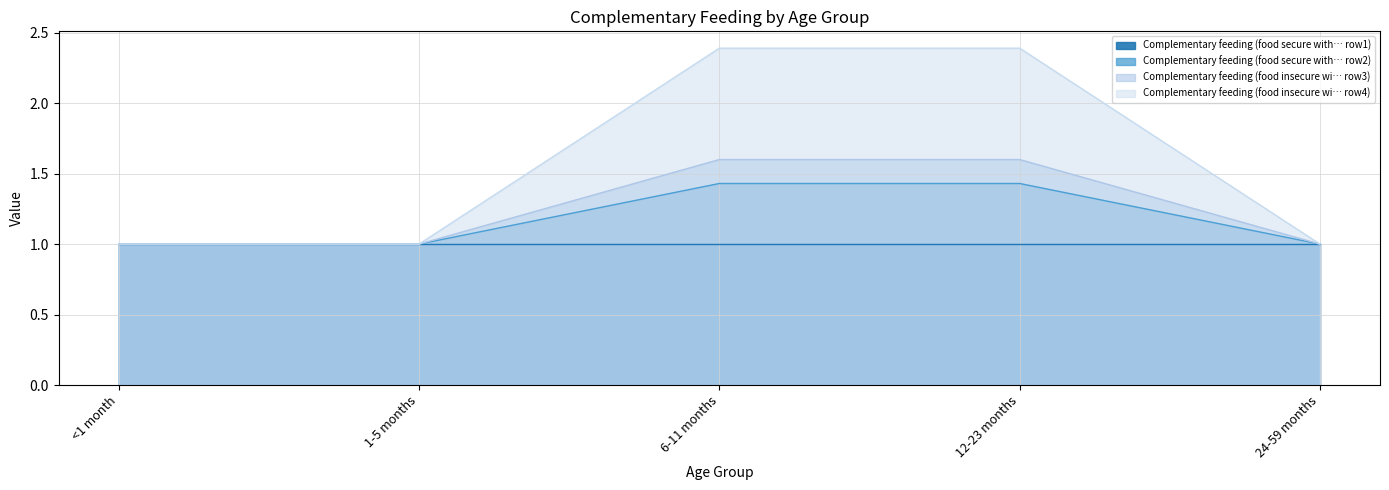

Is the value of Complementary feeding (food insecure wi… row3) at 1-5 months greater than the value of Complementary feeding (food insecure wi… row4) at 24-59 months?

No